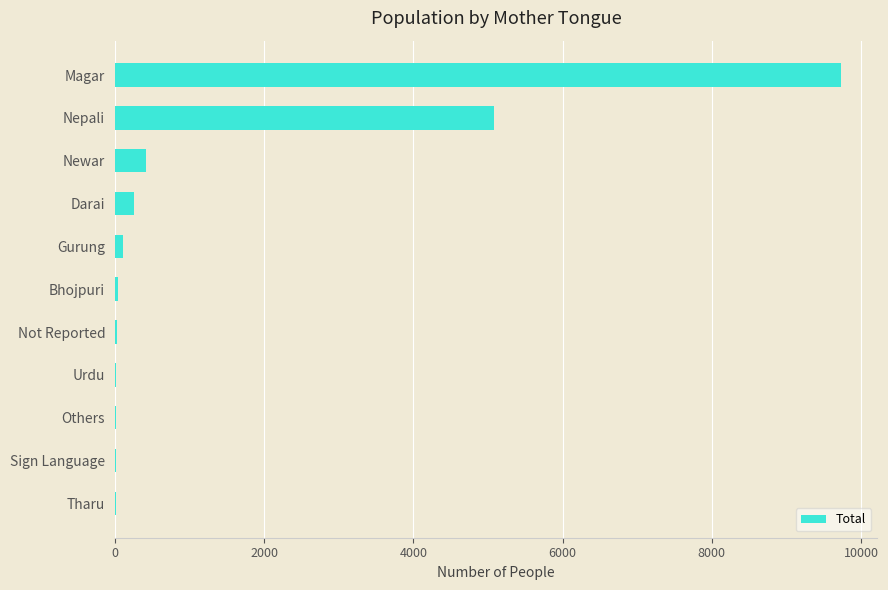

Does the chart contain stacked bars?

No